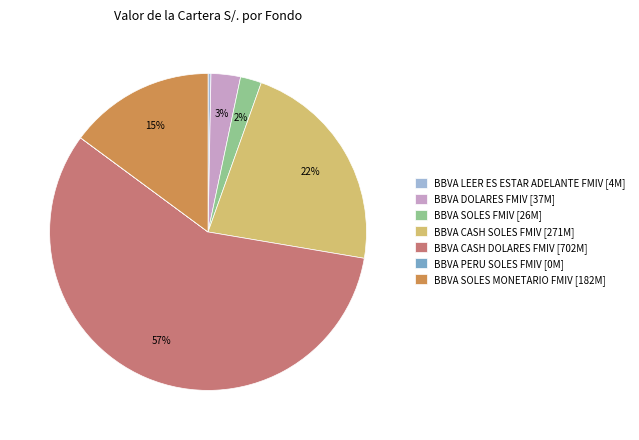

Does any single category account for the majority?

Yes